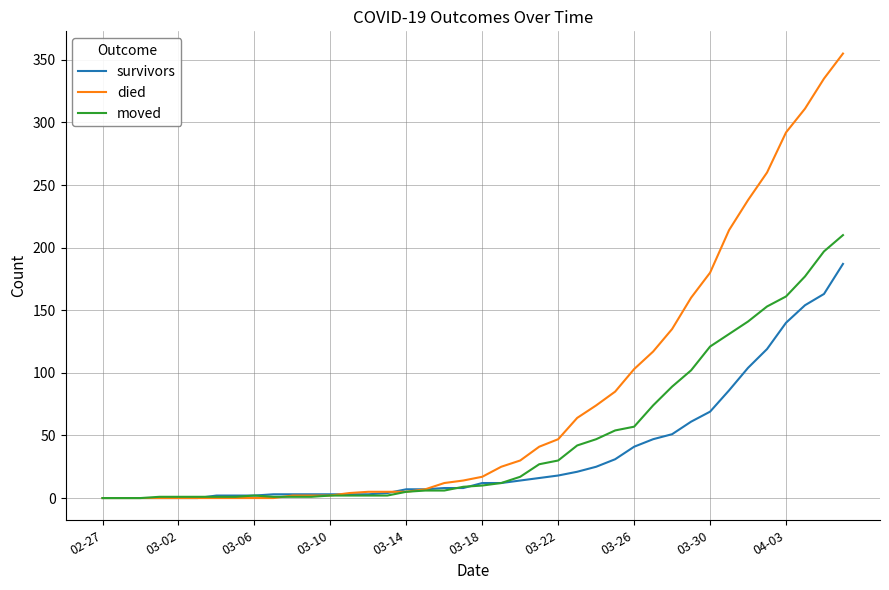

What are all the series names shown in the legend?

survivors, died, moved